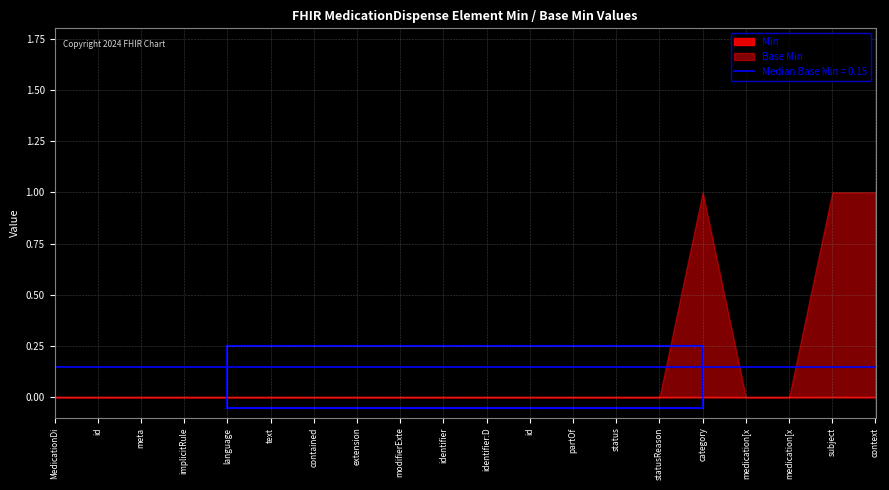

How many categories are shown in the chart?

20